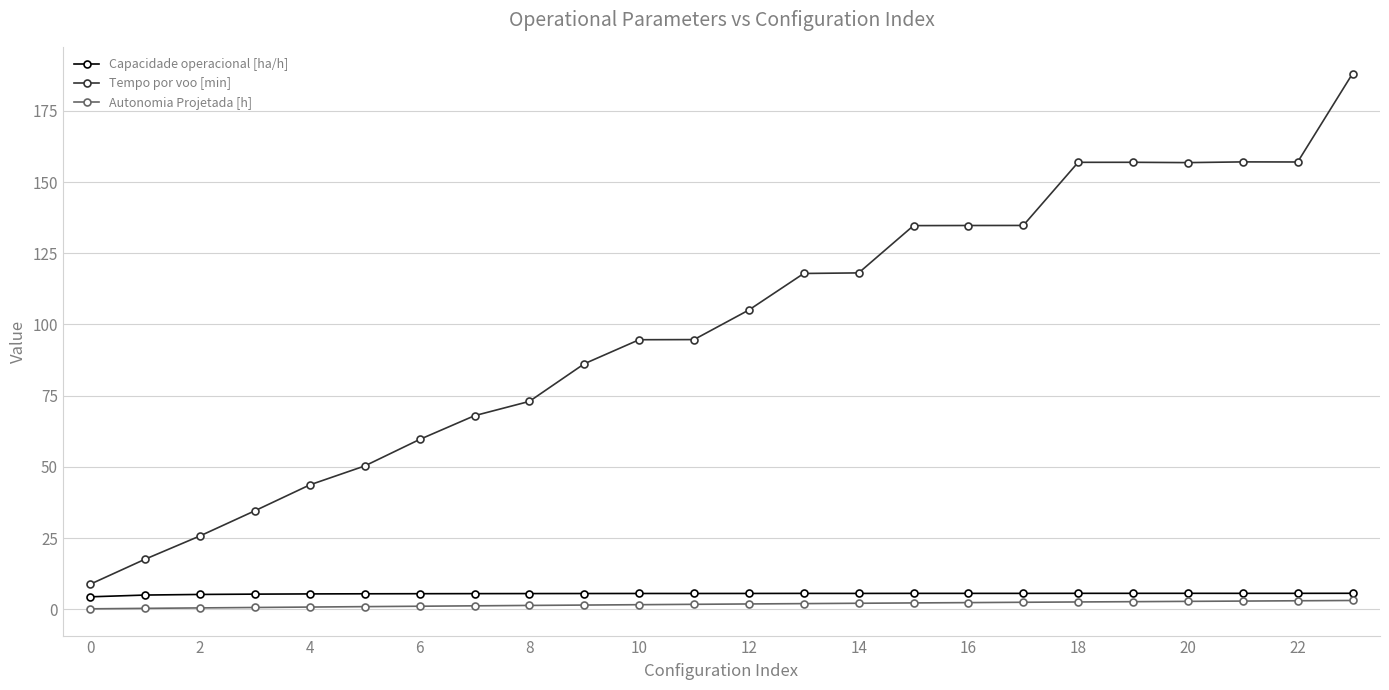

What is the difference between the maximum and minimum values in the Tempo por voo [min] series?

179.2